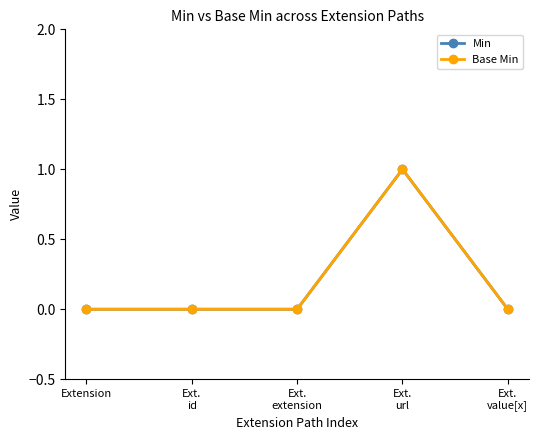

Is this an area chart (filled region under the line)?

No